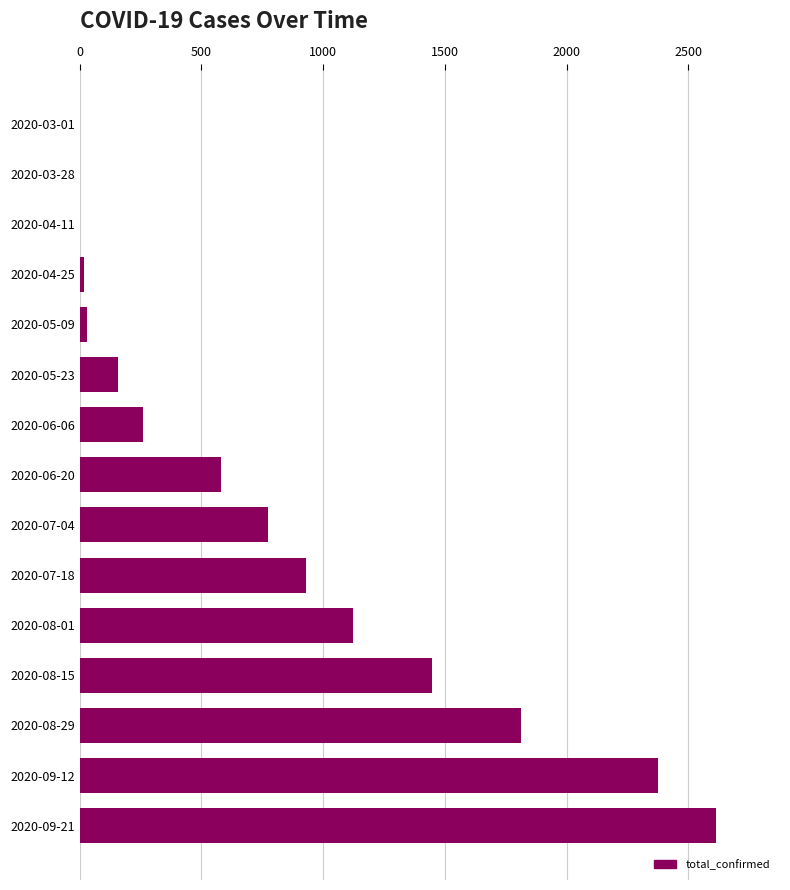

What is the greatest value displayed?

2615